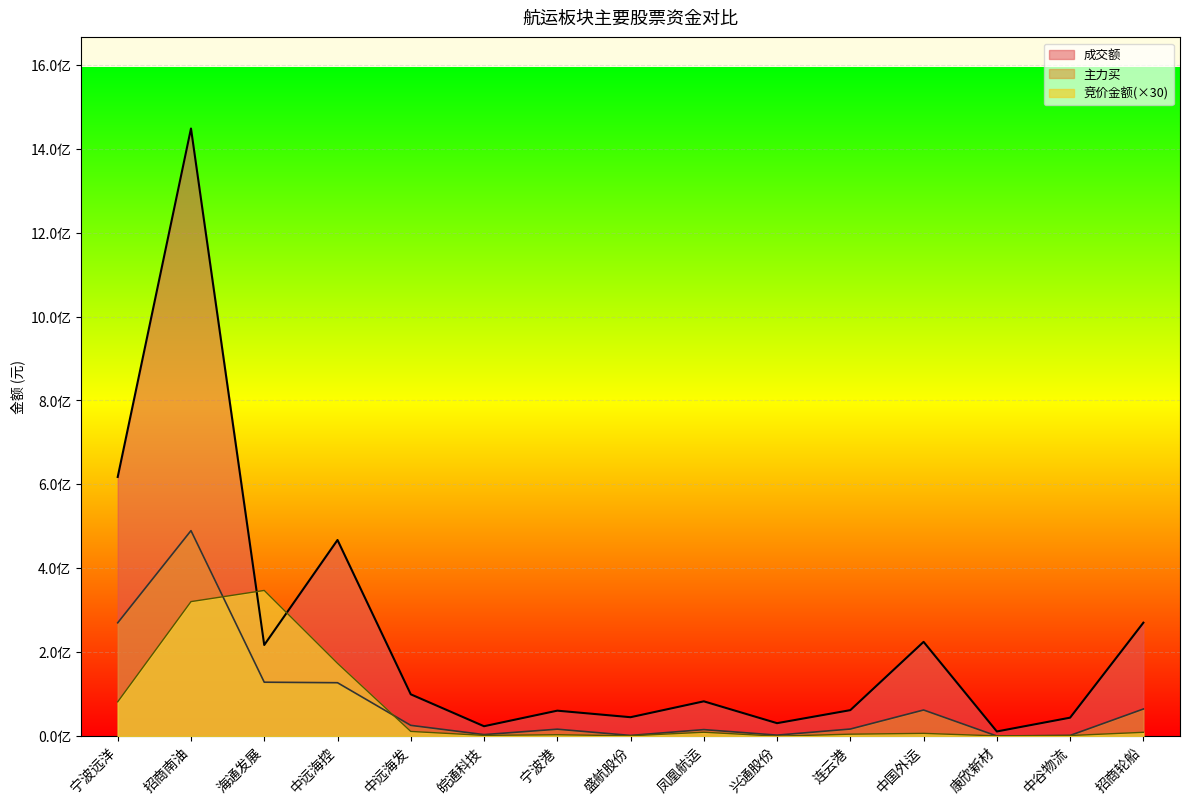

Does the chart display data point markers on the line(s)?

No